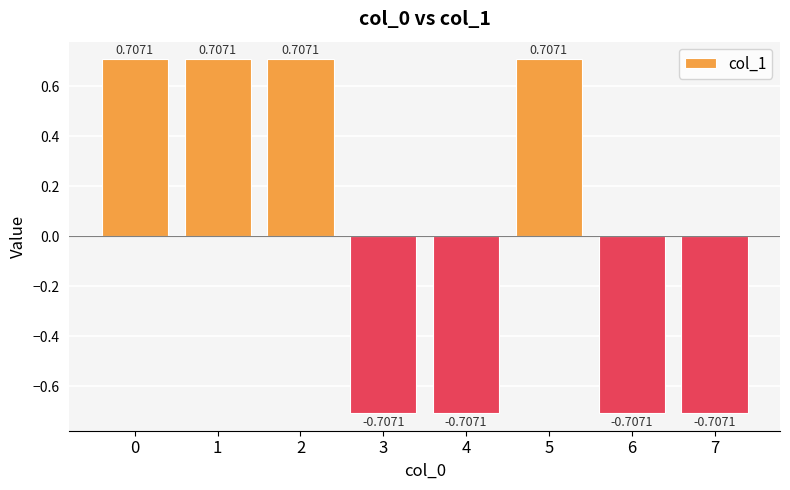

How many values exceed 0?

4